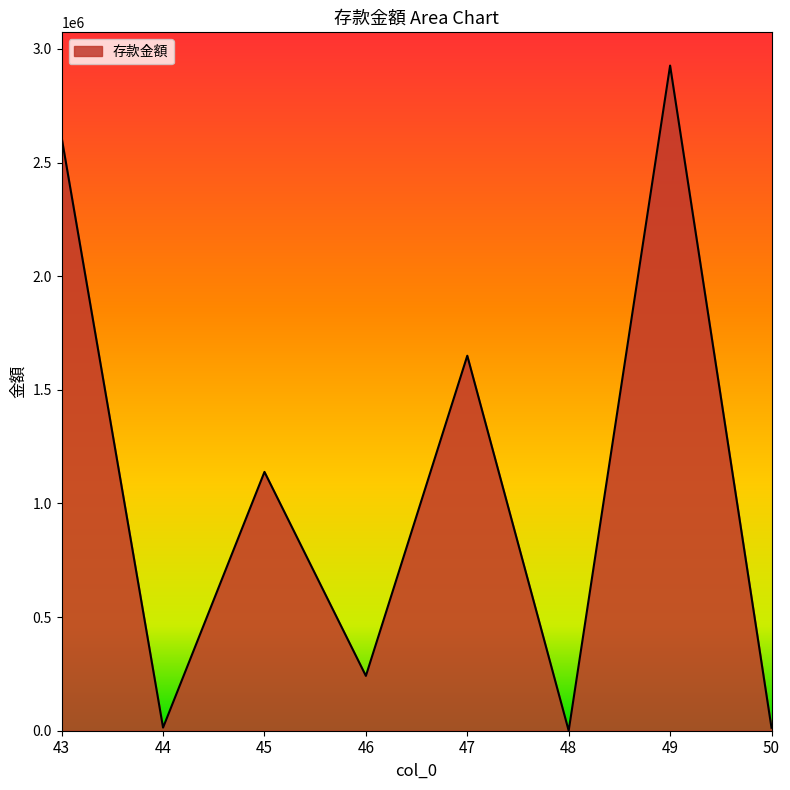

Where is the first local maximum?

45